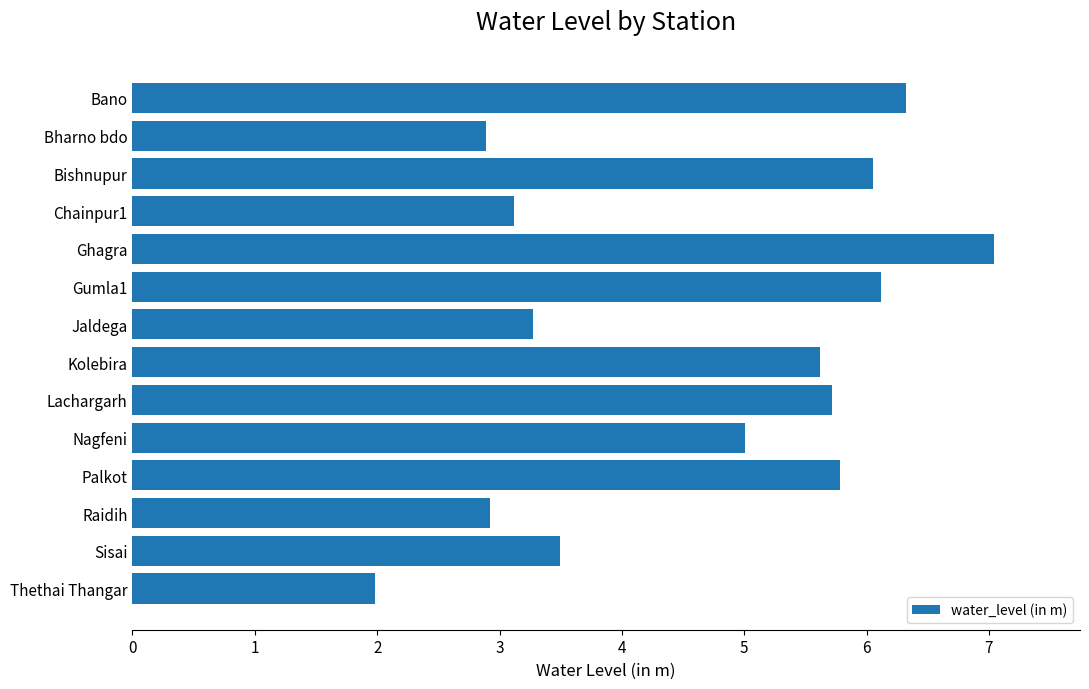

What is the ratio of the value at Ghagra to the value at Sisai?

2.0